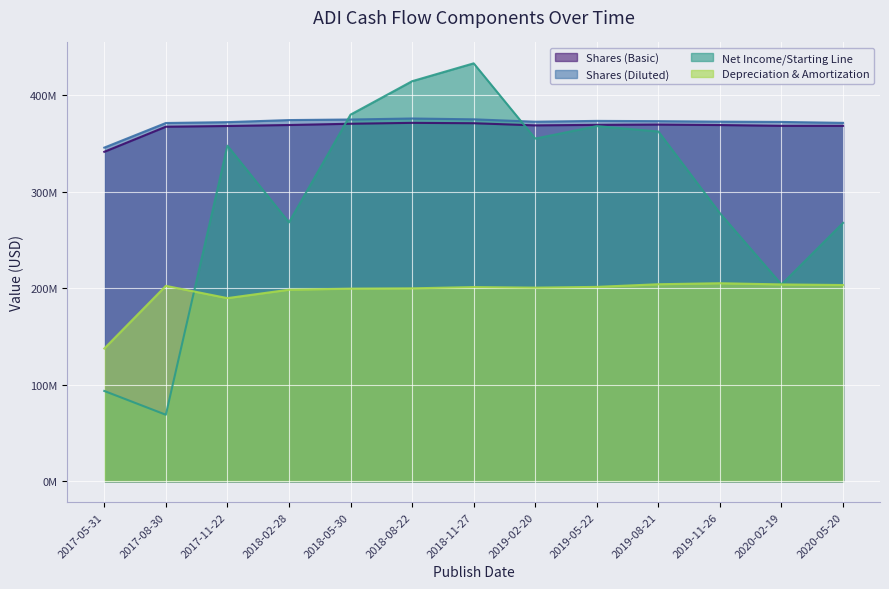

How many values in the Net Income/Starting Line series exceed 347650000?

6